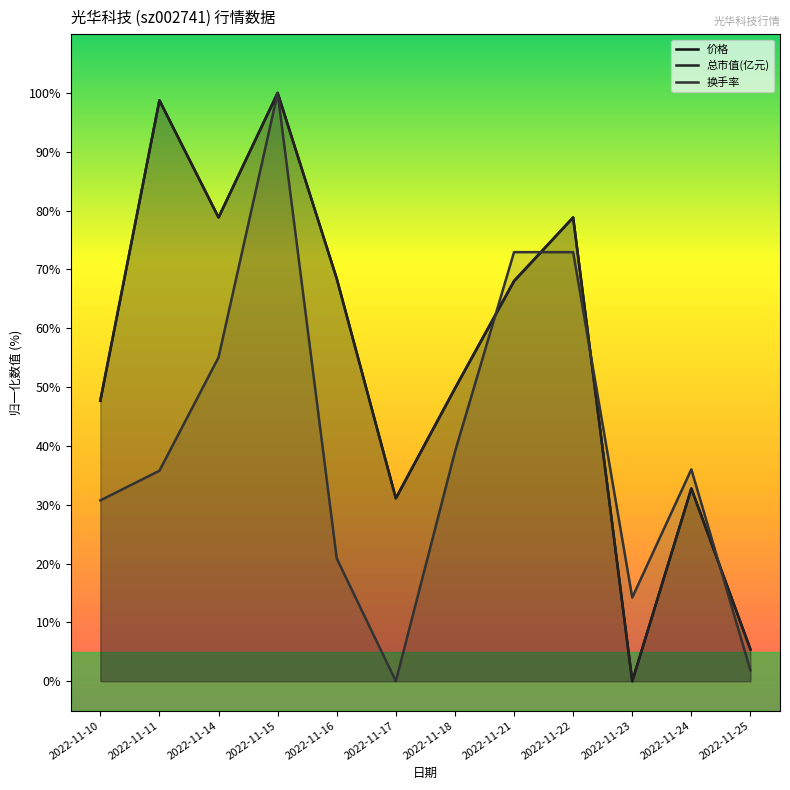

Between which two adjacent categories do 换手率 and 价格 first intersect?

2022-11-18 and 2022-11-21